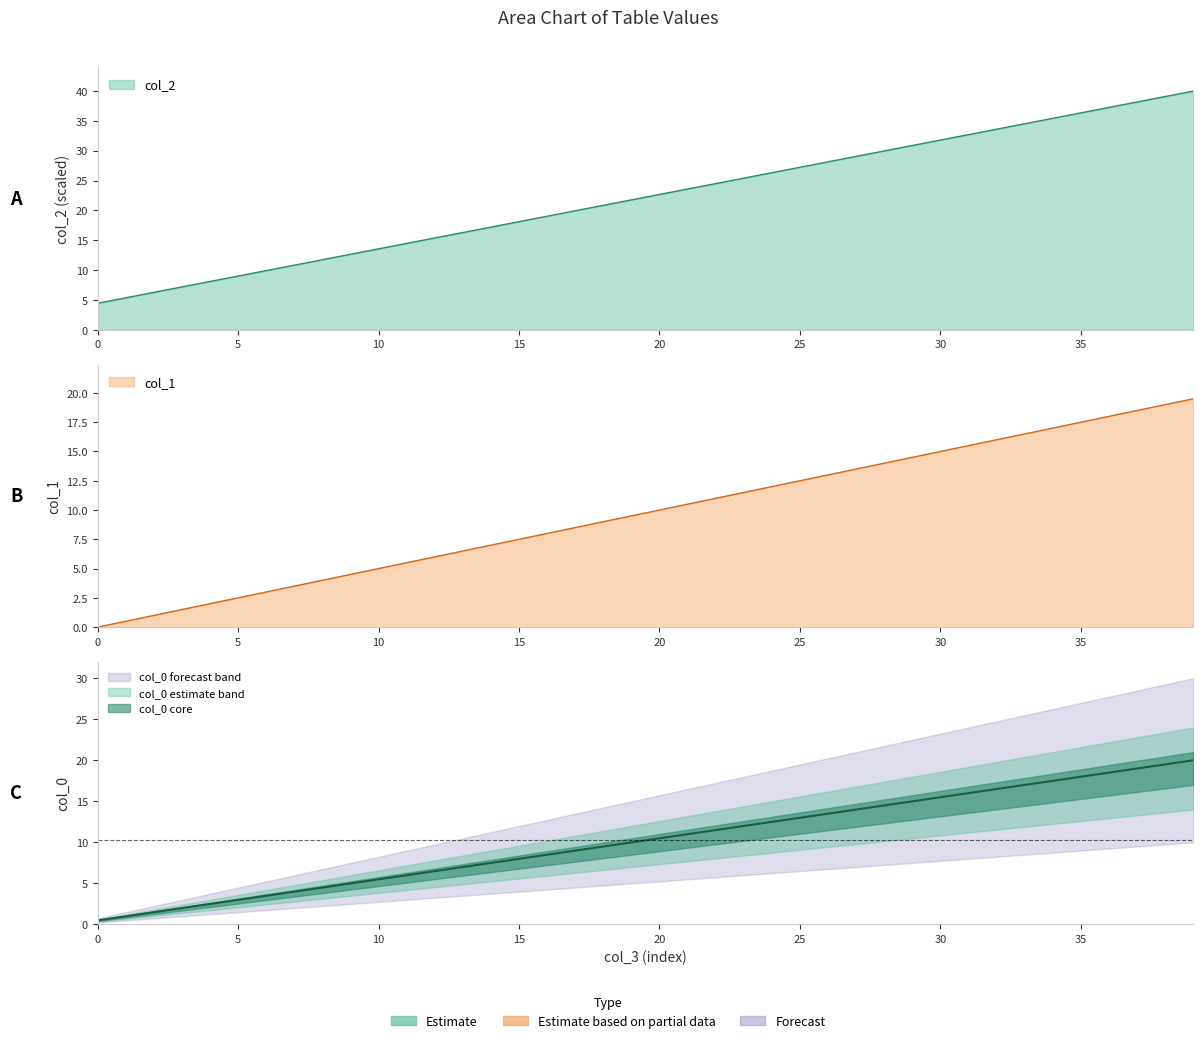

True or false: col_2 has more than 2 interior local peaks.

False